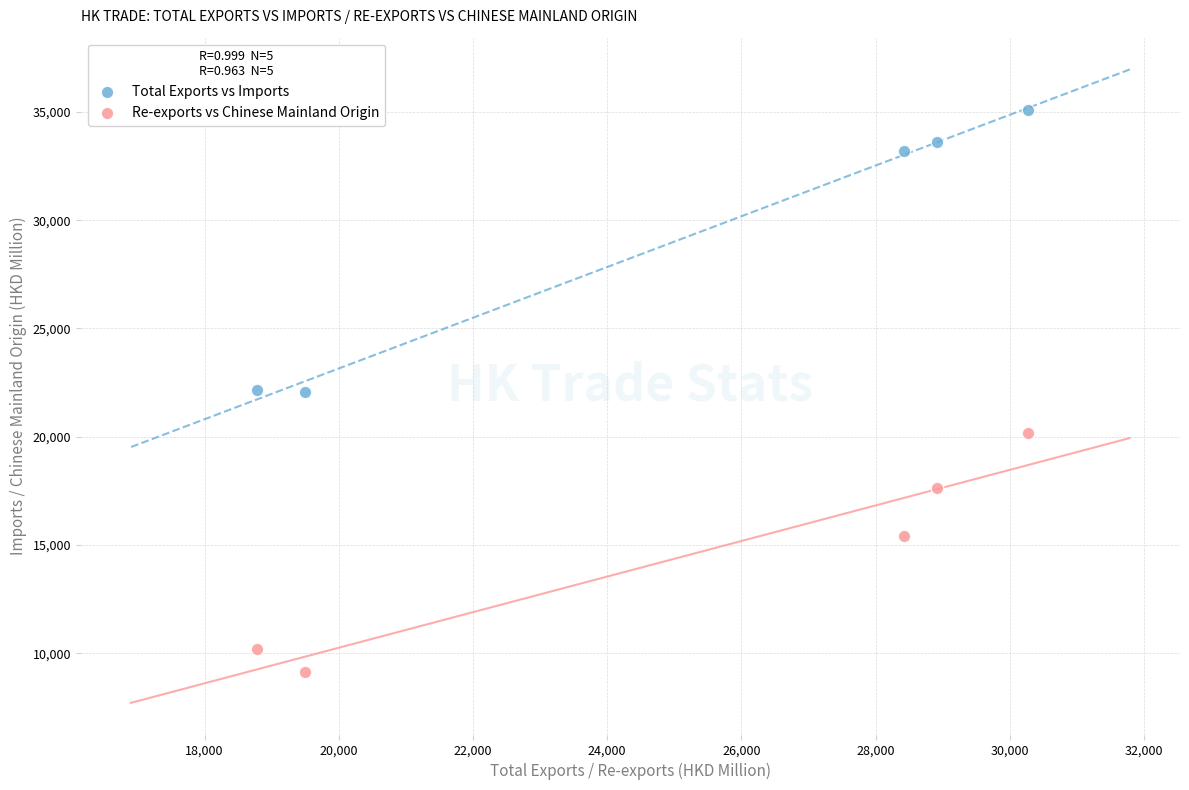

Which series reaches the maximum Y coordinate?

Total Exports vs Imports